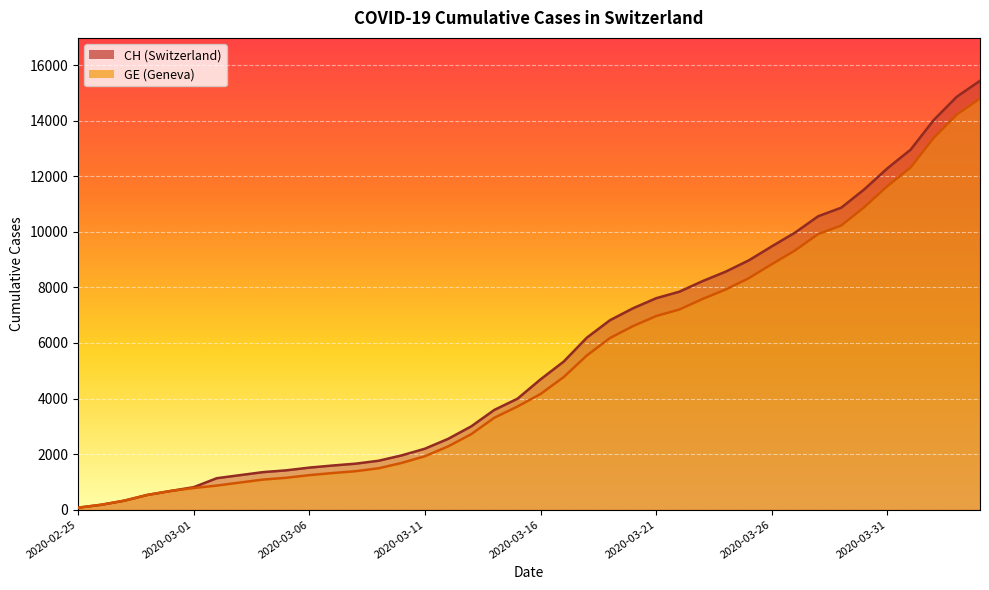

True or false: CH has more than 0 points higher than both neighbors.

False